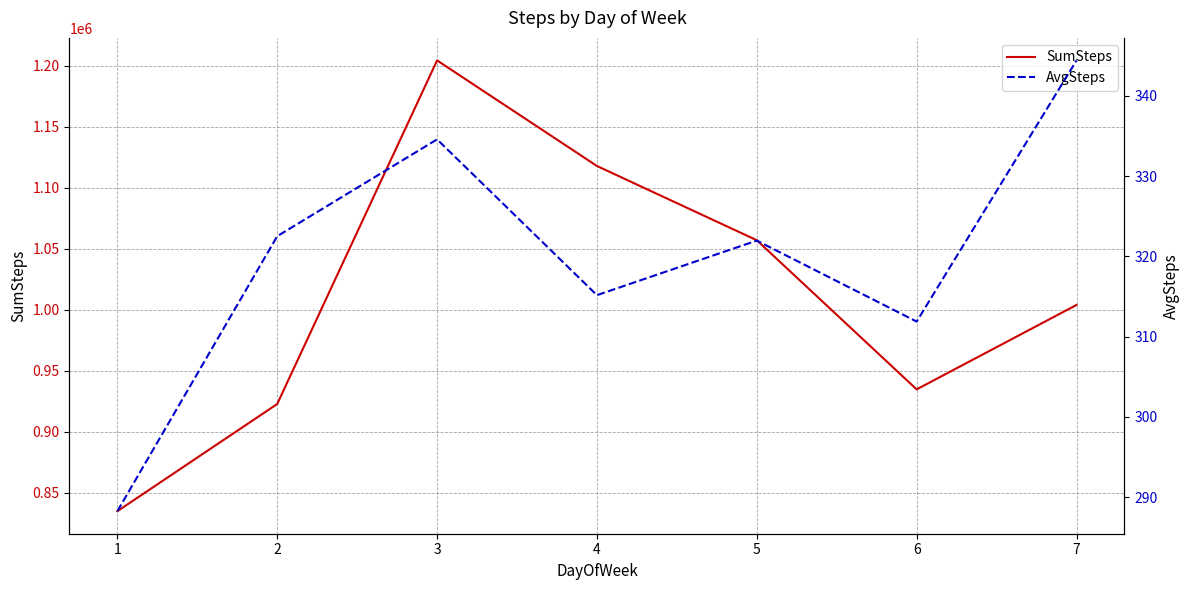

At which category does AvgSteps reach its first local valley?

4